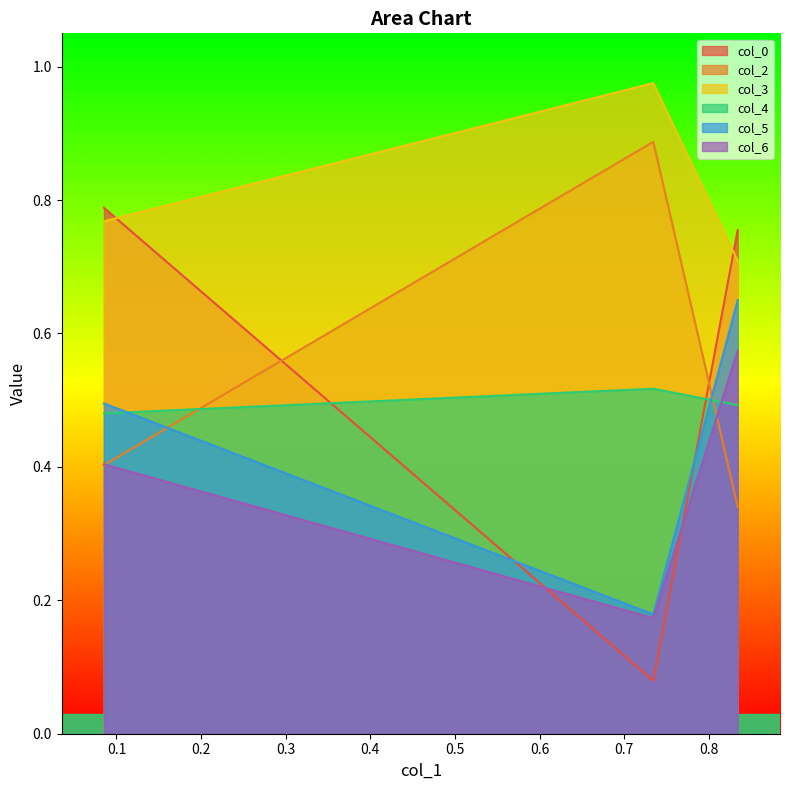

Between 0.8341458435127388 and 0.08524543711220844, which series saw the biggest shift?

col_6